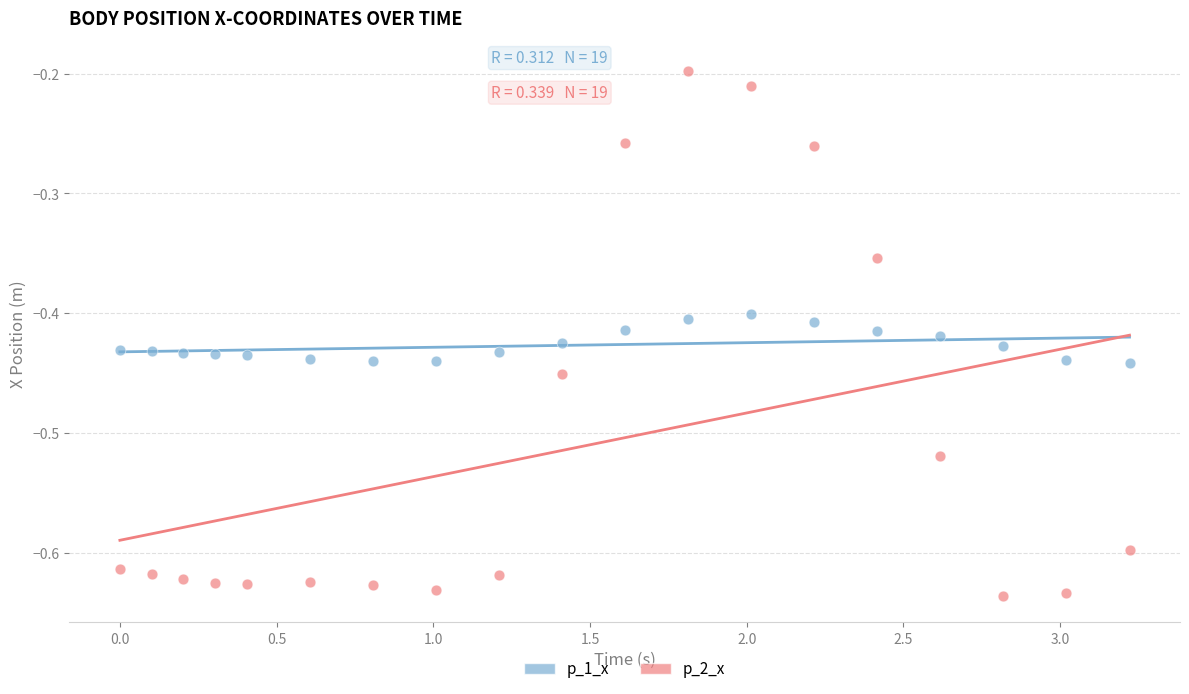

Which series reaches the maximum Y coordinate?

p_2_x